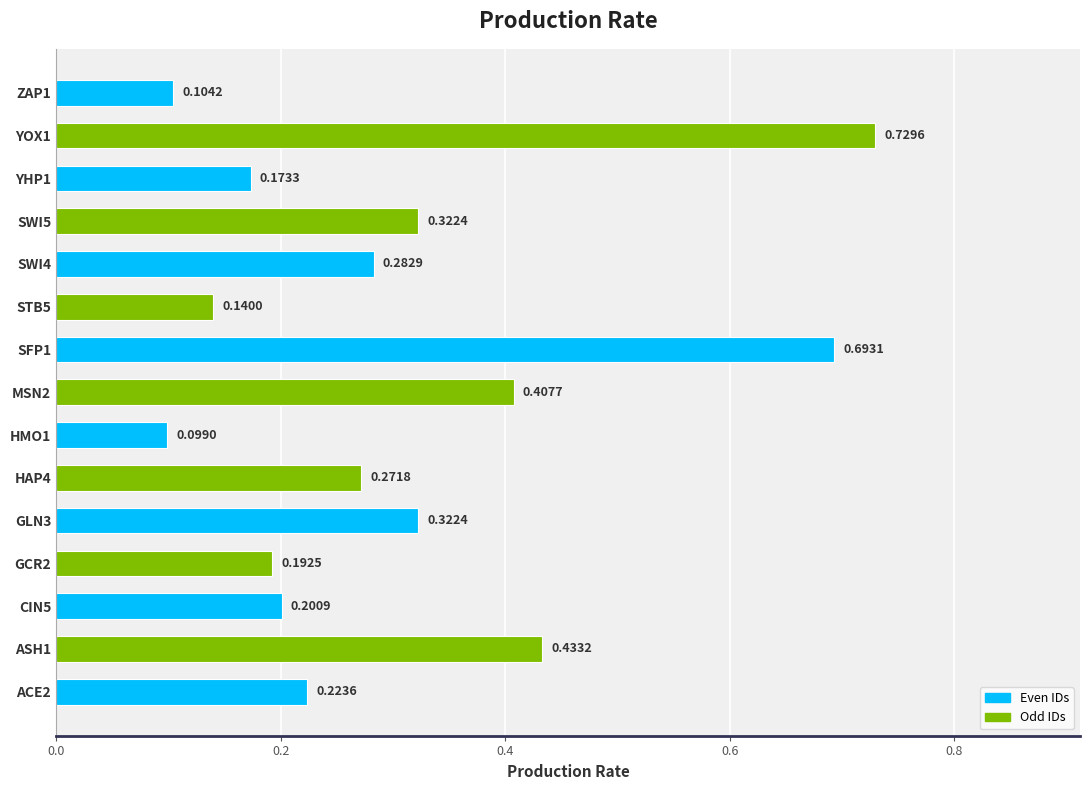

Which has a higher value, GLN3 or SWI4?

GLN3